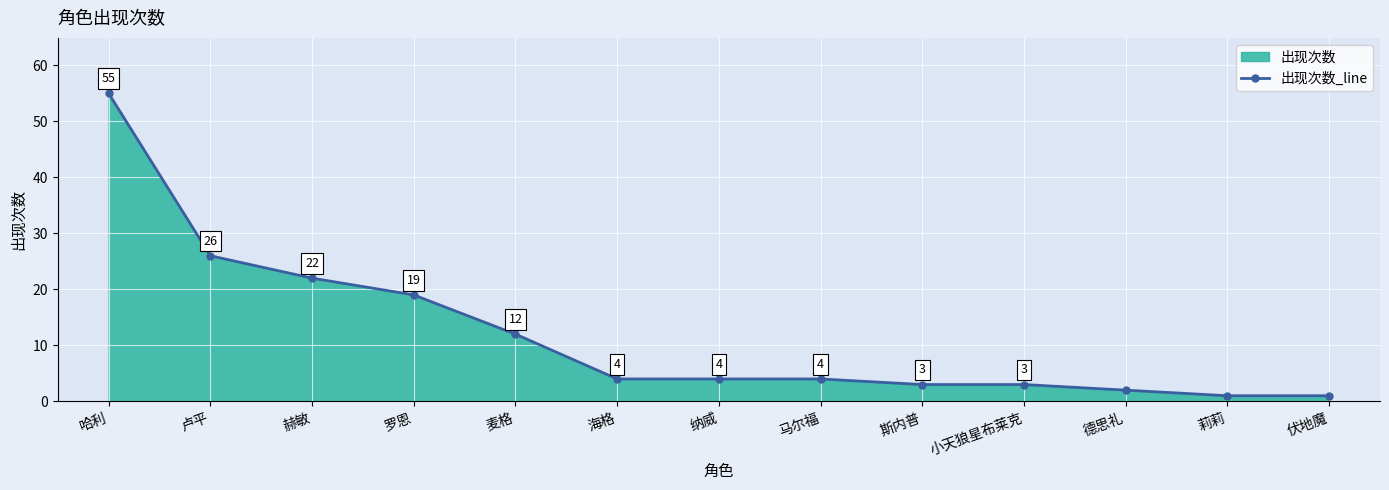

What position from the left is 马尔福?

8